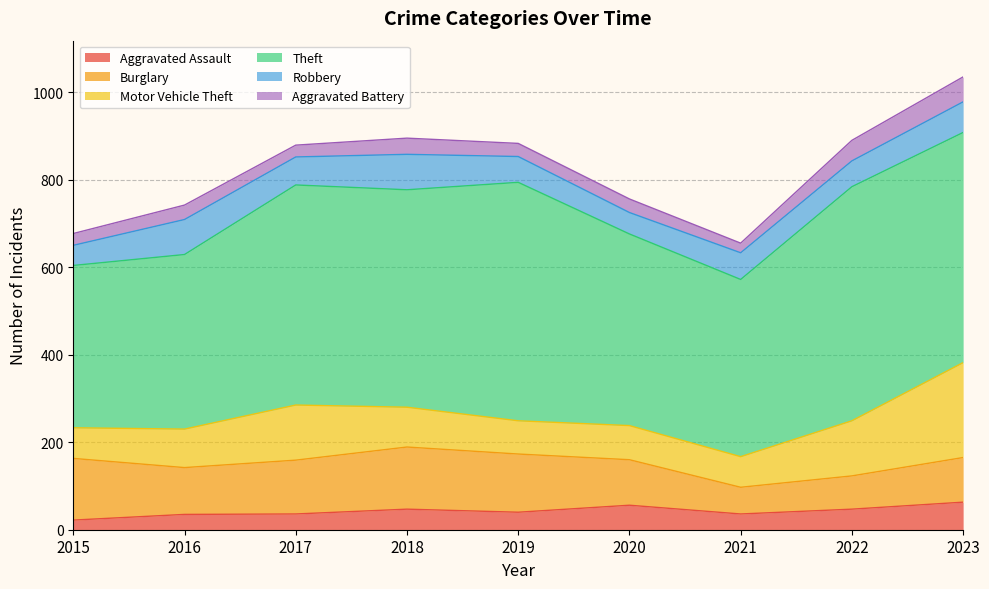

The Motor Vehicle Theft series shows 114 at 2021. True or false?

False